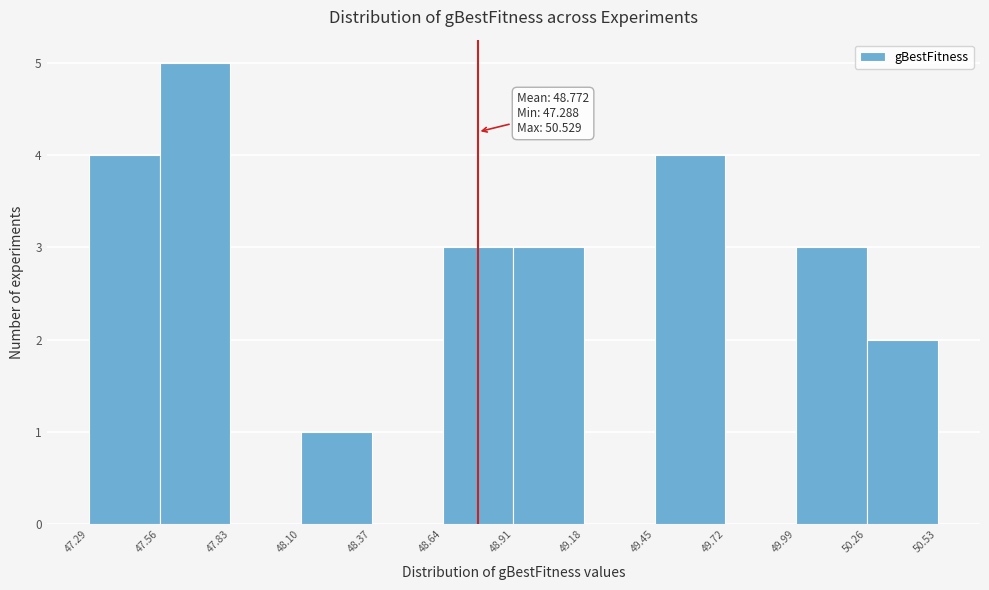

Which range on the x-axis has the tallest bar?

47.56 to 47.83